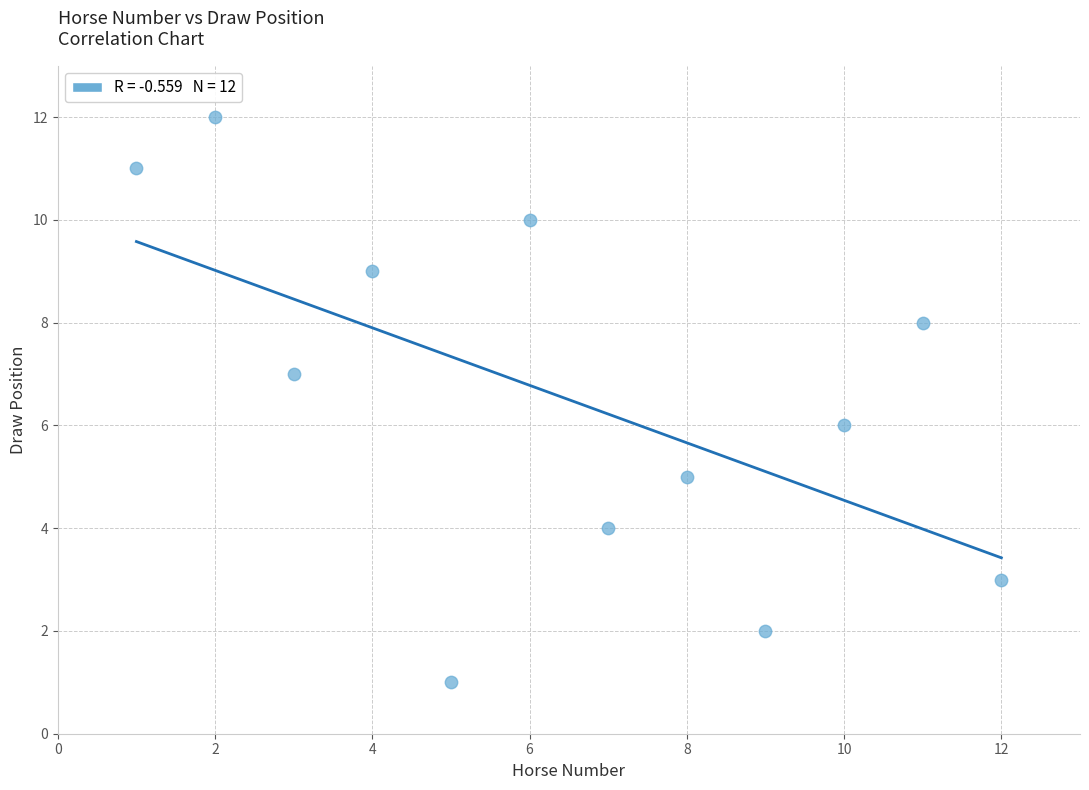

What is the average X value?

6